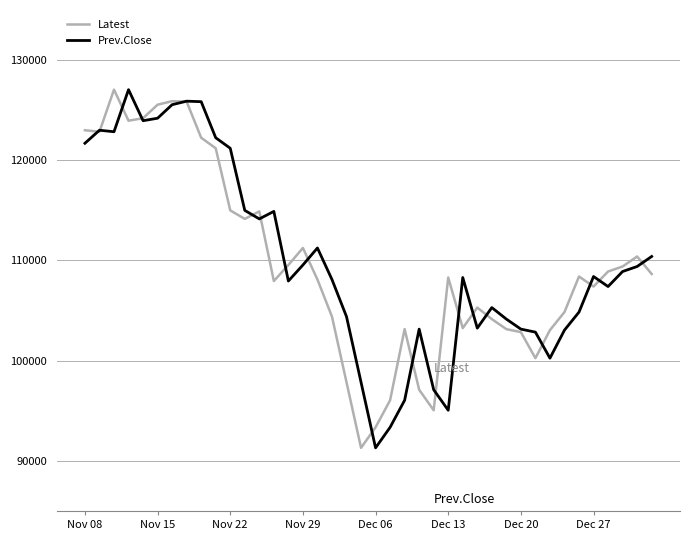

What is the greatest value displayed?

127050